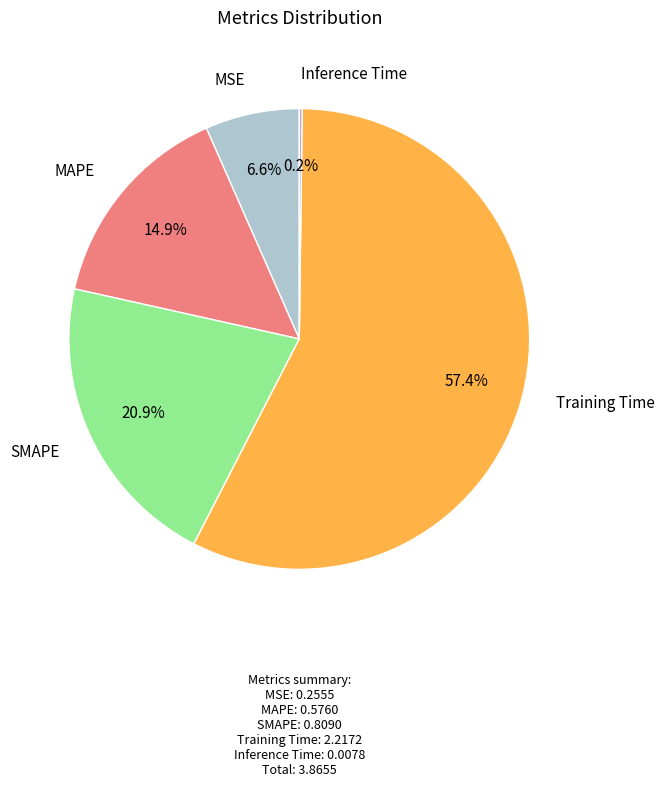

Is there a majority slice in this chart?

Yes